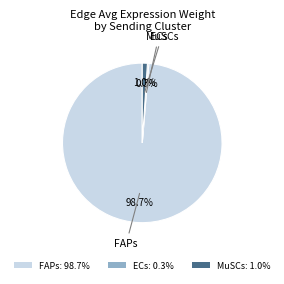

Approximately how many times larger is the value at ECs: 0.3% compared to MuSCs: 1.0%?

0.3